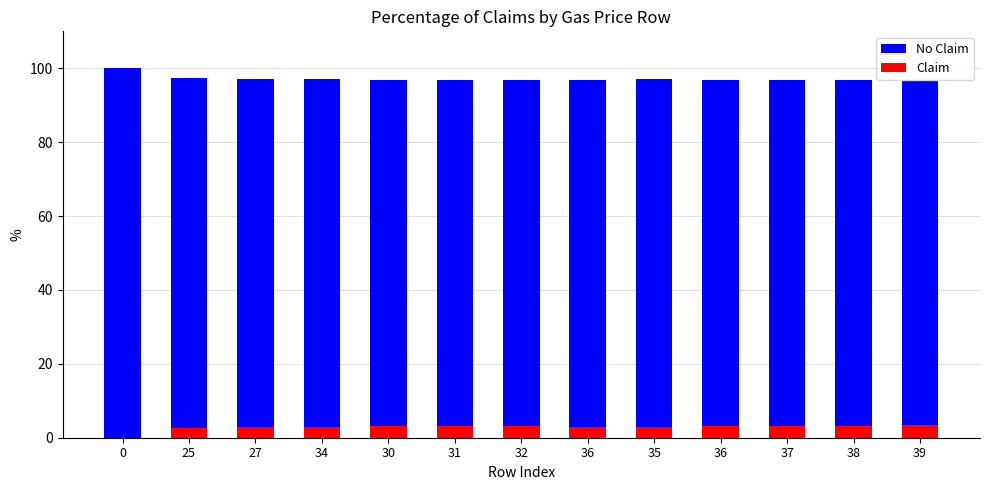

What is the value of the No Claim bar at the 12th from the left?

96.7